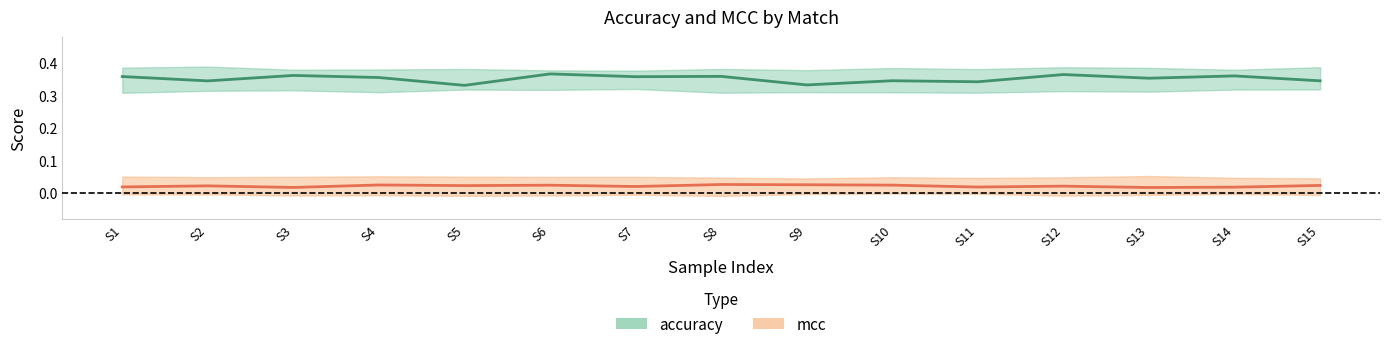

What is the greatest value displayed?

0.4